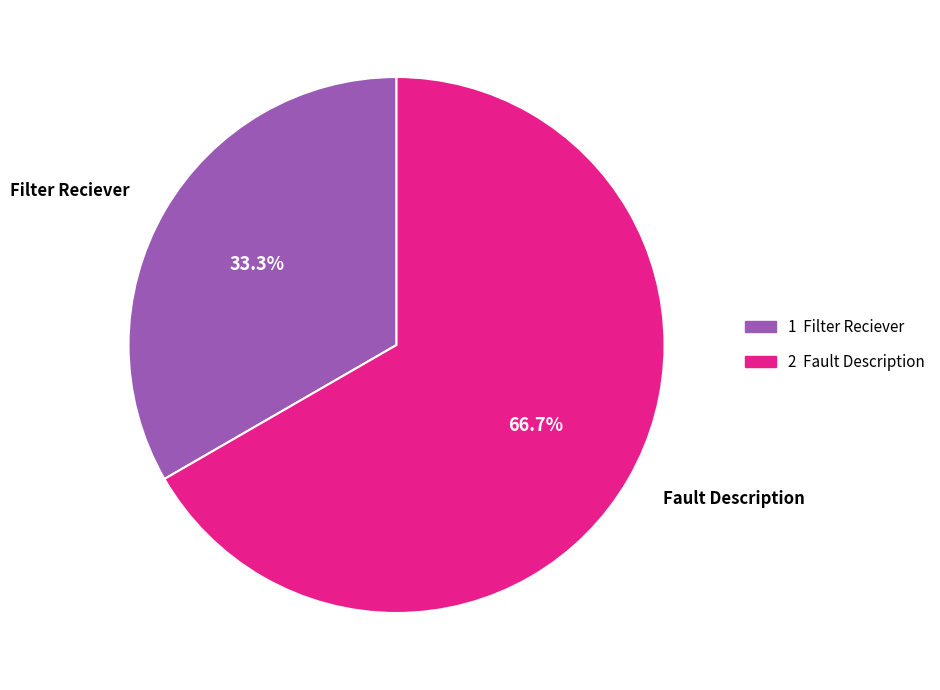

Is there any slice that represents more than half of the pie?

Yes